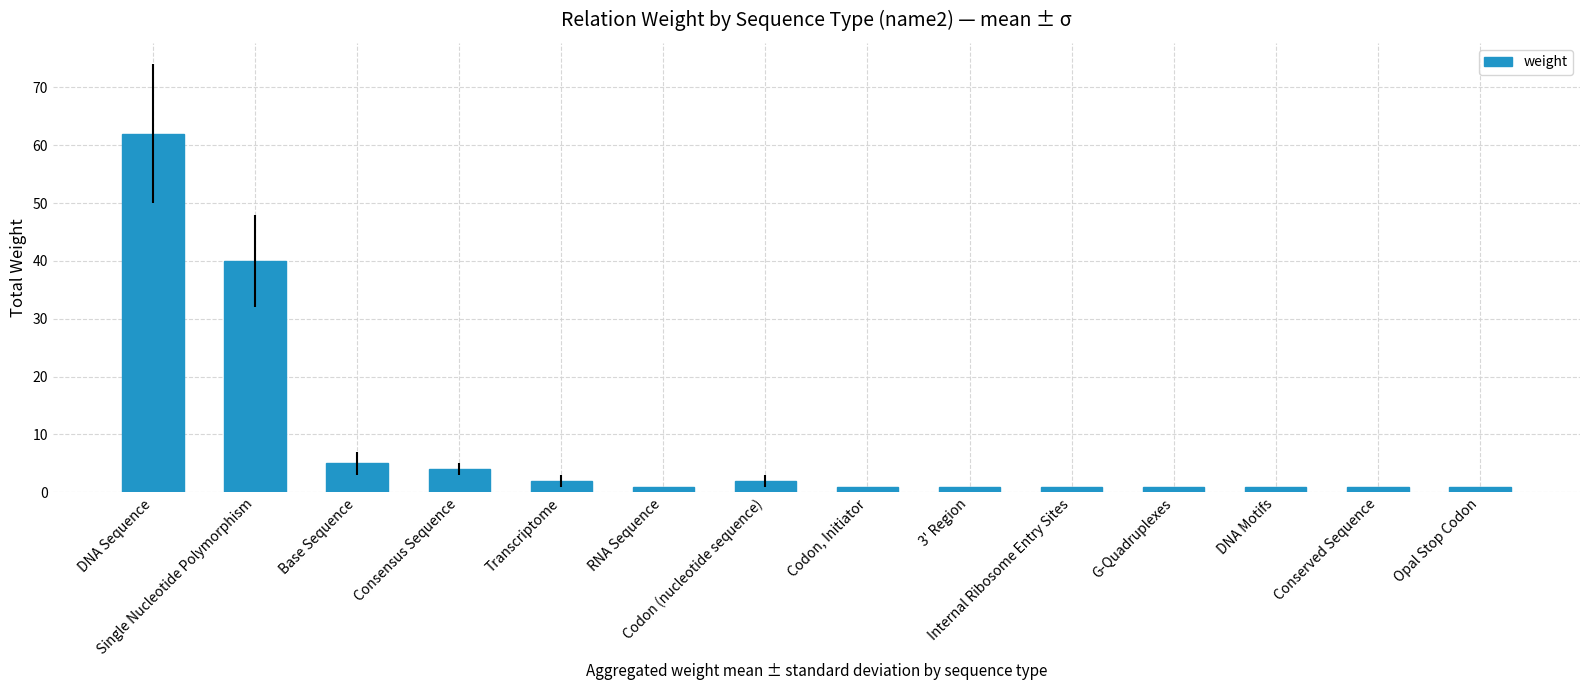

What is the greatest value displayed?

62